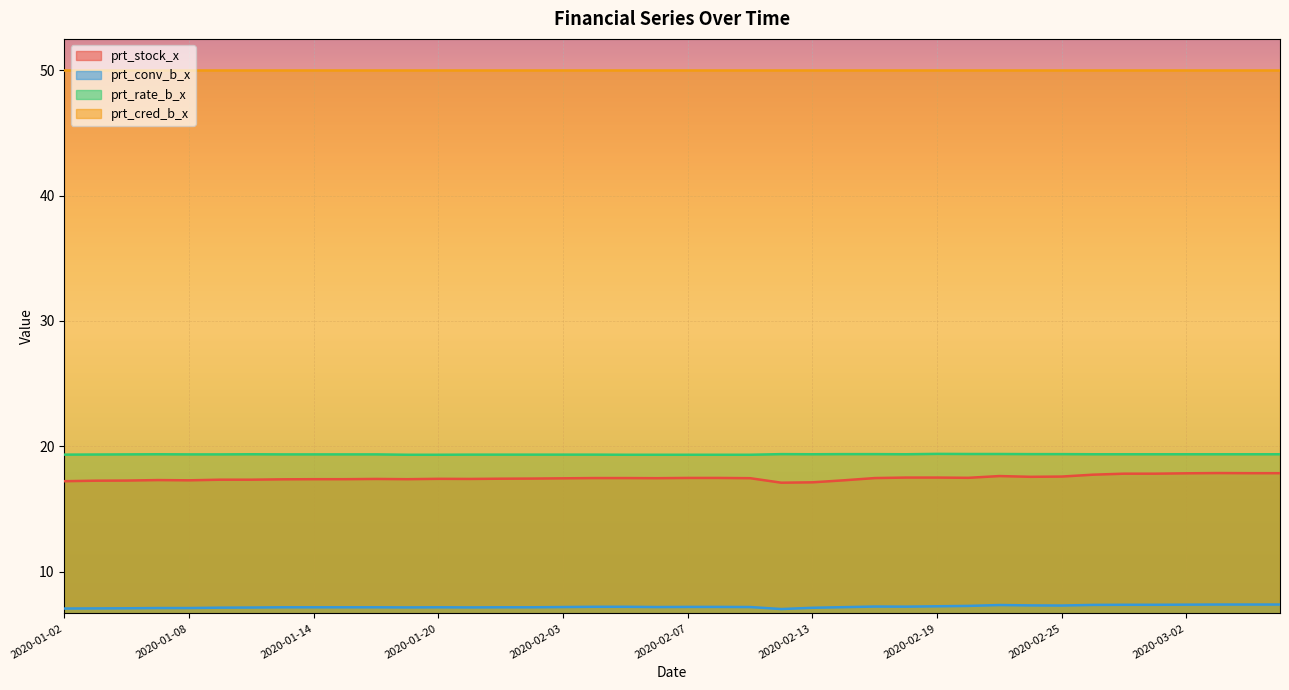

What position from the right is 2020-01-22?

26